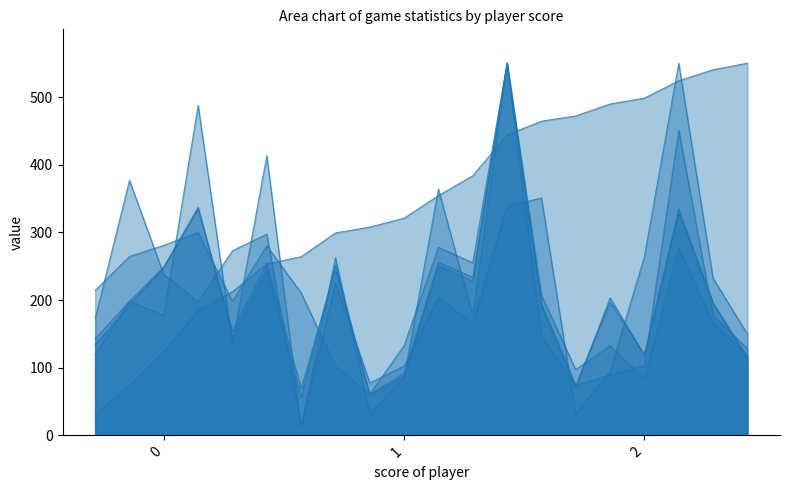

What is the total value across all series at 2?

818.9